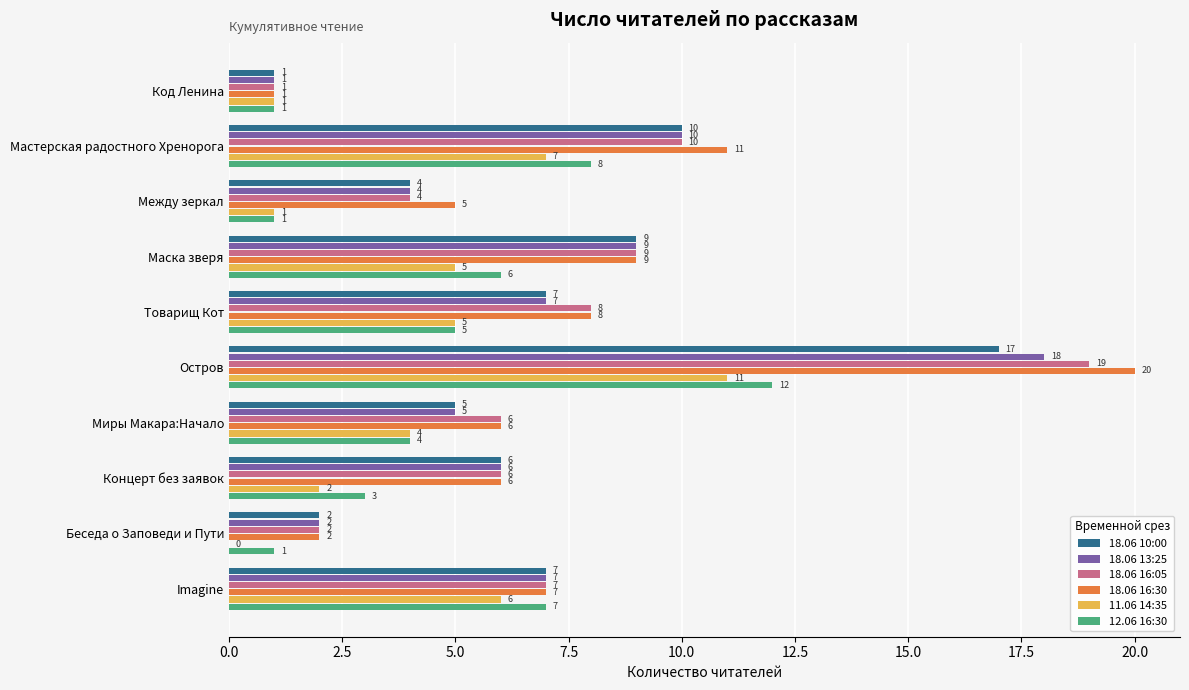

Which series has the largest total across all categories?

18.06 16:30